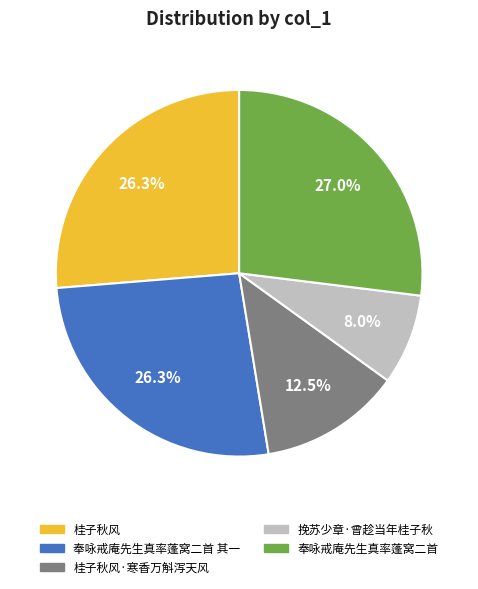

To the nearest percent, what is the difference between the largest and smallest slice percentages?

19%